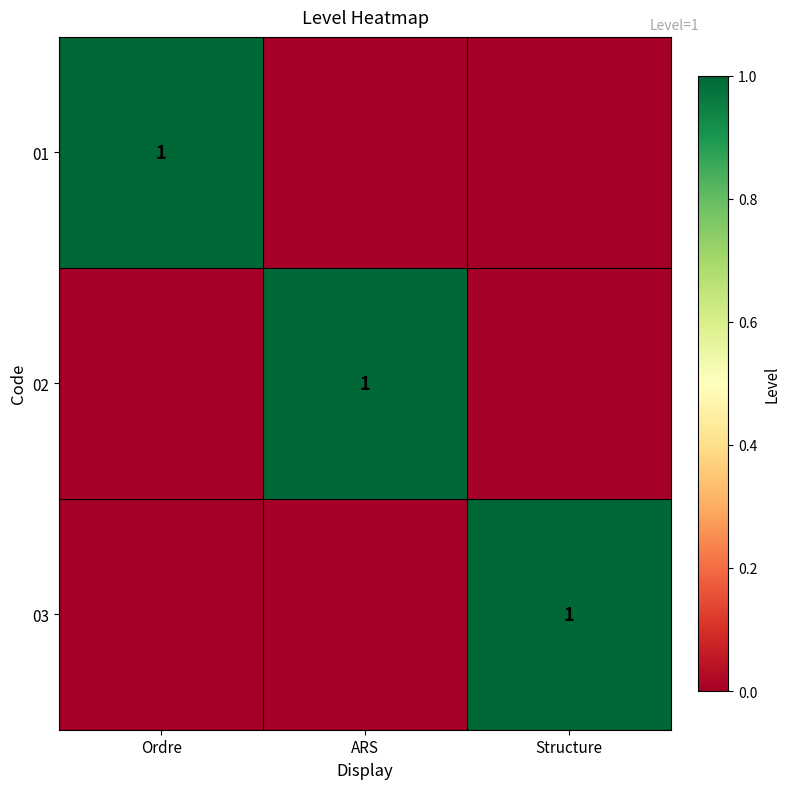

Is it true that 02 equals 1 at ARS?

True